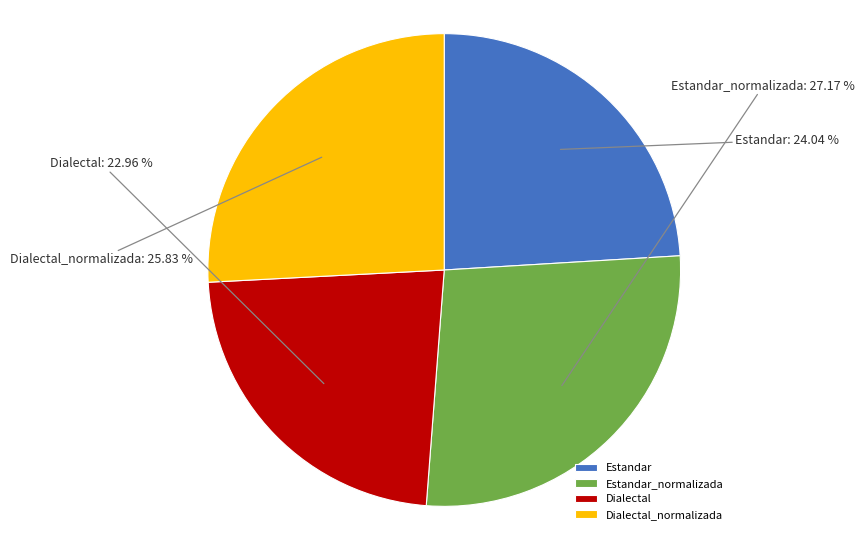

True or false: Estandar accounts for 18% of the total.

False